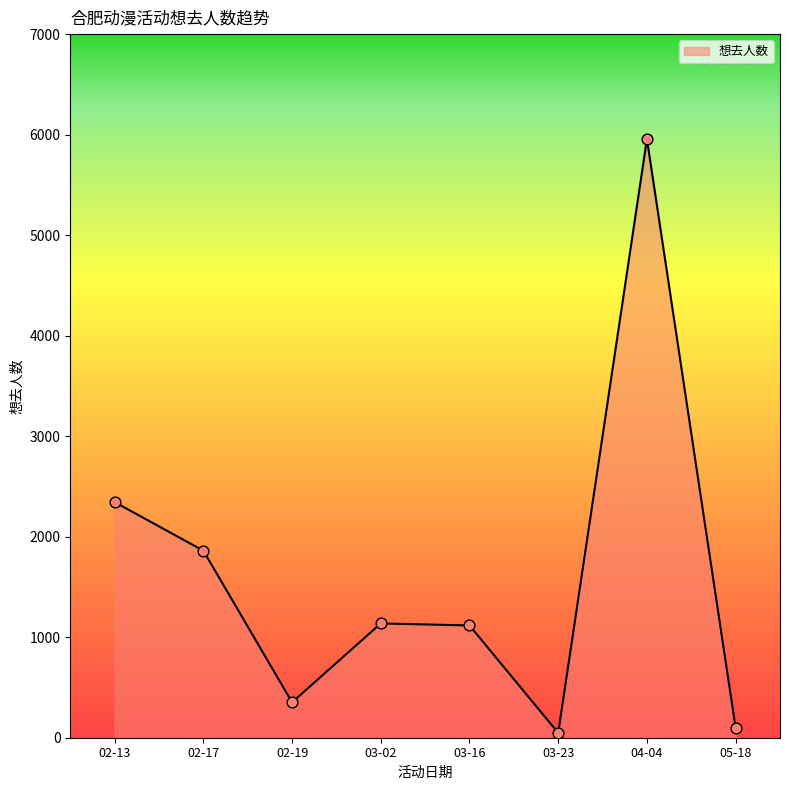

What is the change in value from 03-02 to 04-04?

+4819